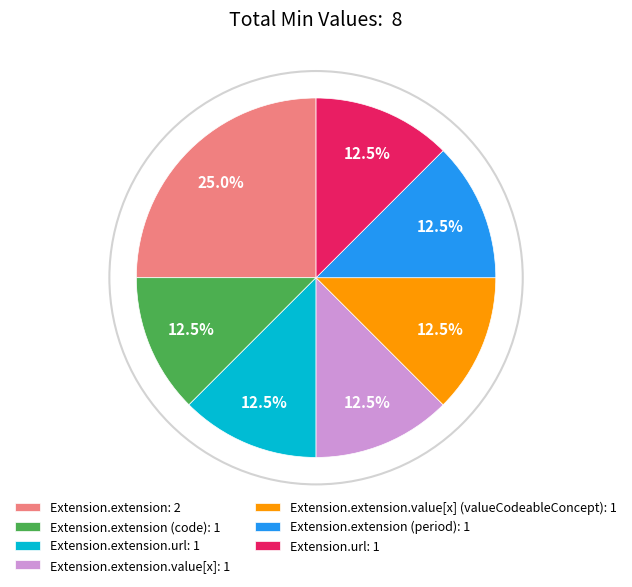

Approximately how many times larger is the value at Extension.extension.value[x]: 1 compared to Extension.extension: 2?

0.5